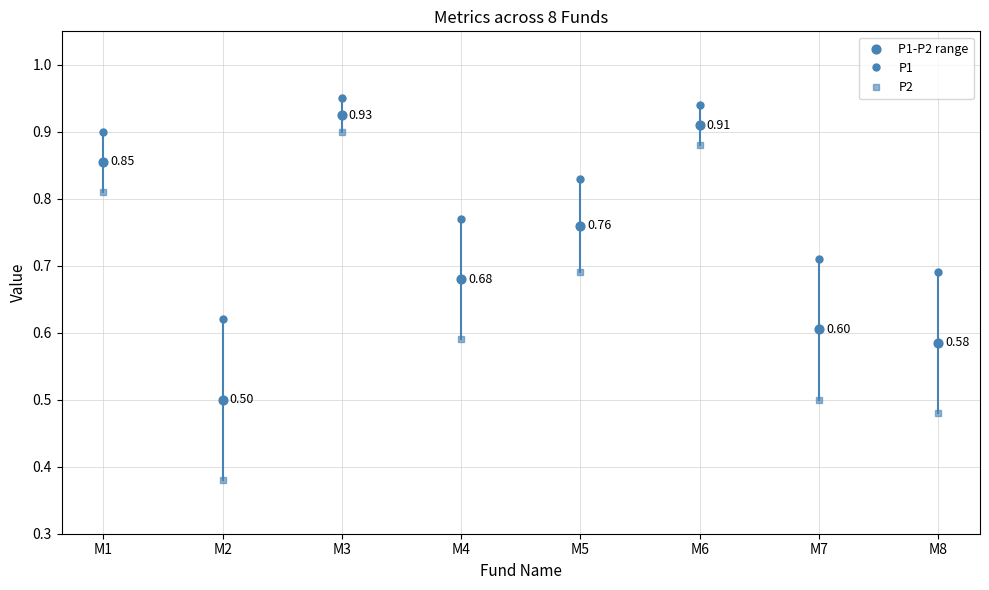

At which category is the sum across all series the highest?

M3